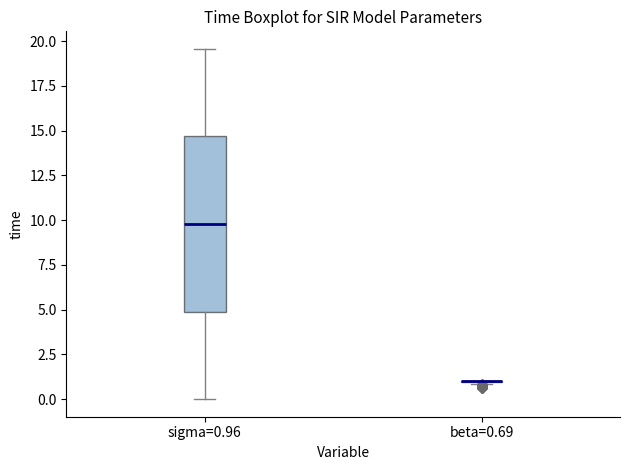

Where does the lower whisker of the box for sigma=0.96 end on the y-axis? The values are not printed on the chart, so give them approximately, as read against the axis.

0.0